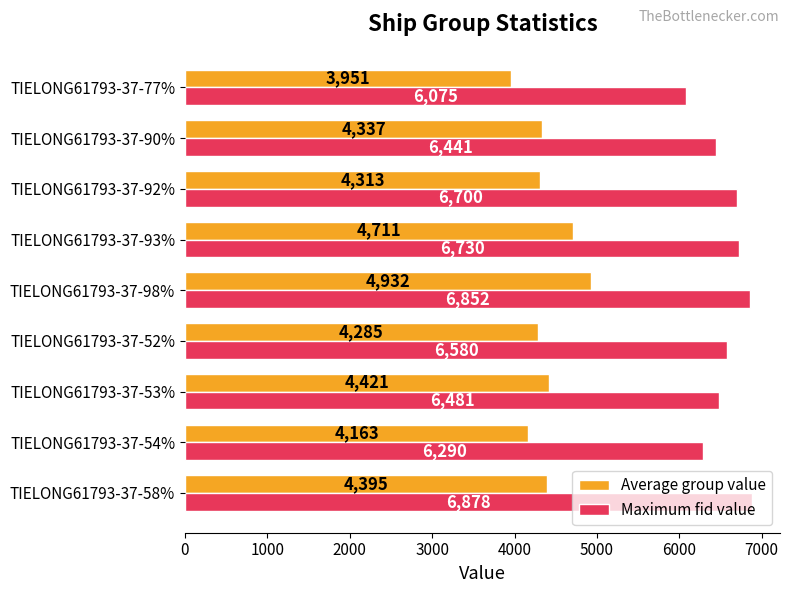

List the series in order of their peak value, lowest first.

Average group value, Maximum fid value